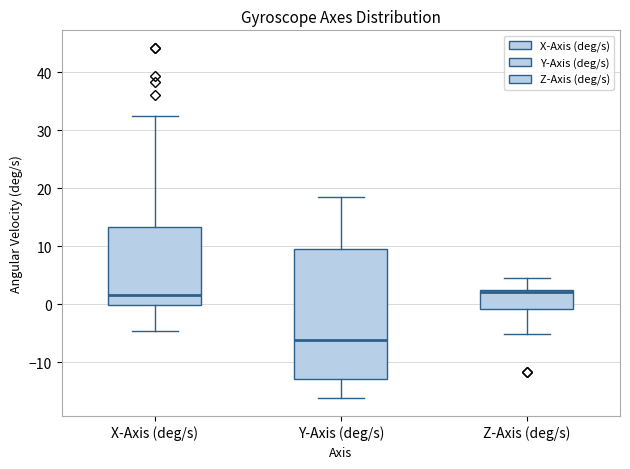

Which box is the tallest, from its lower edge to its upper edge?

Y-Axis (deg/s)